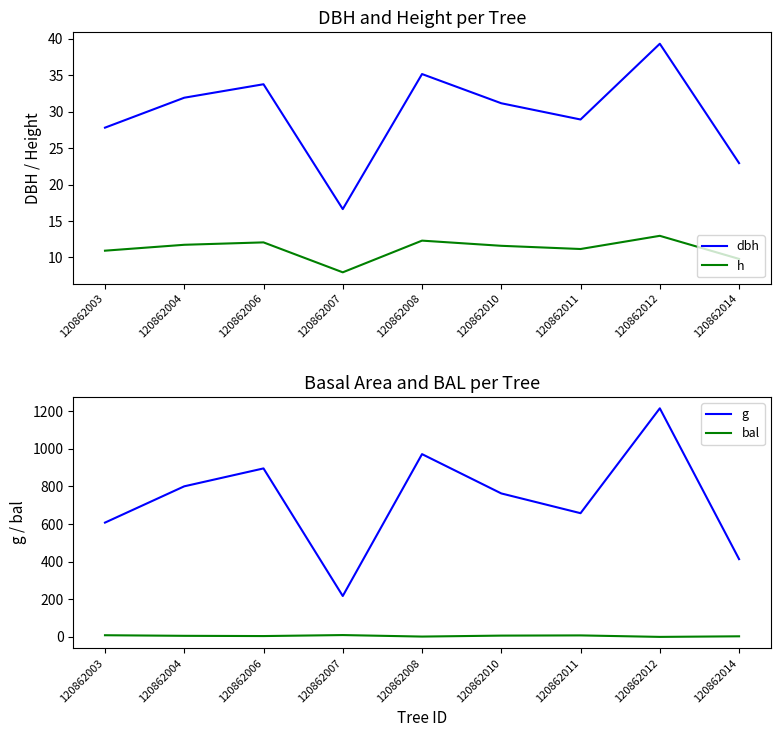

Reading left to right, extract all data points from this chart.

dbh: 120862003=27.8	120862004=31.9	120862006=33.8	120862007=16.6	120862008=35.2	120862010=31.2	120862011=28.9	120862012=39.3	120862014=22.9
h: 120862003=10.9	120862004=11.7	120862006=12.1	120862007=8.0	120862008=12.3	120862010=11.6	120862011=11.2	120862012=13.0	120862014=9.8
g: 120862003=607.8	120862004=800.9	120862006=896.1	120862007=217.5	120862008=972.1	120862010=763.0	120862011=657.9	120862012=1215.7	120862014=413.5
bal: 120862003=8.8	120862004=5.7	120862006=4.4	120862007=9.7	120862008=1.7	120862010=6.8	120862011=7.9	120862012=0.0	120862014=3.1